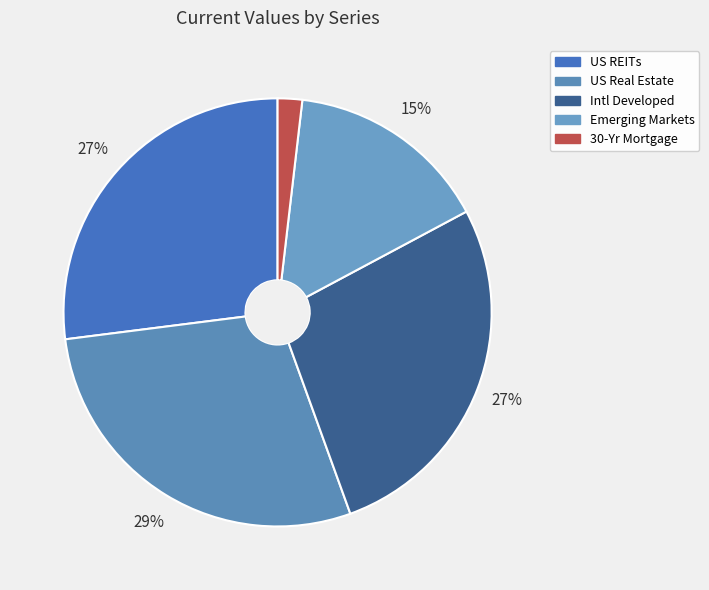

Count the number of slices in the pie.

5